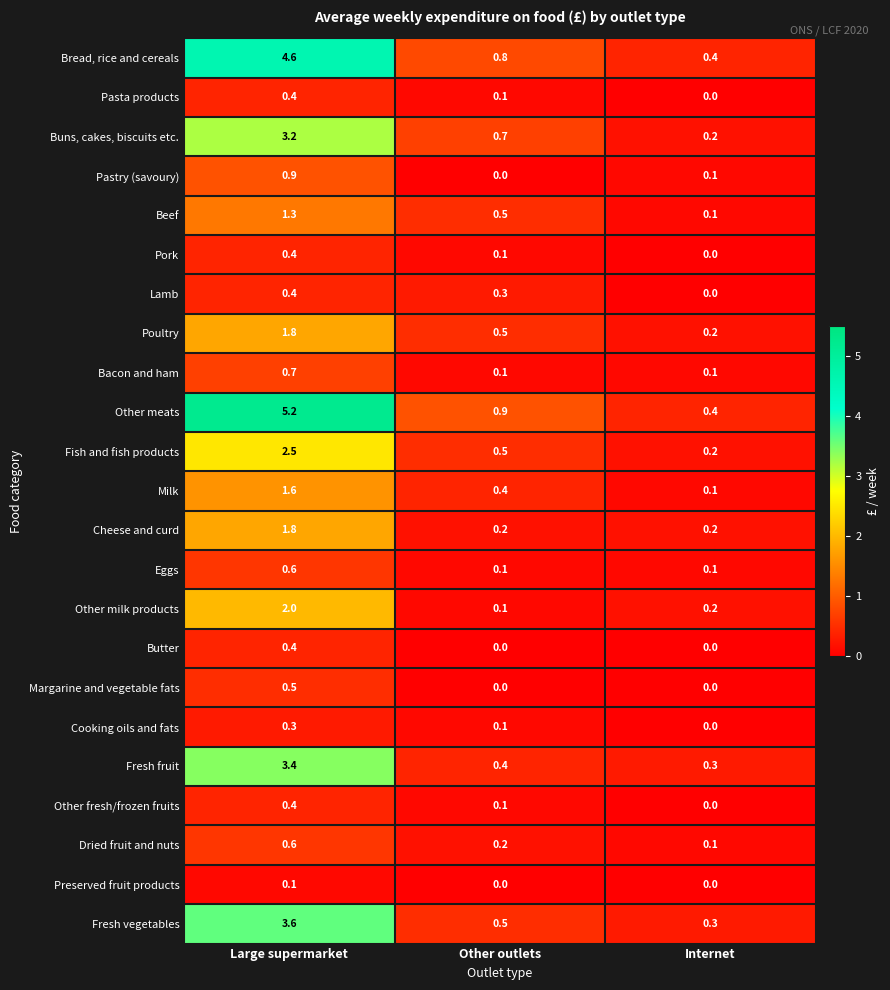

True or false: Margarine and vegetable fats has a value of 0.0 at Other outlets.

True